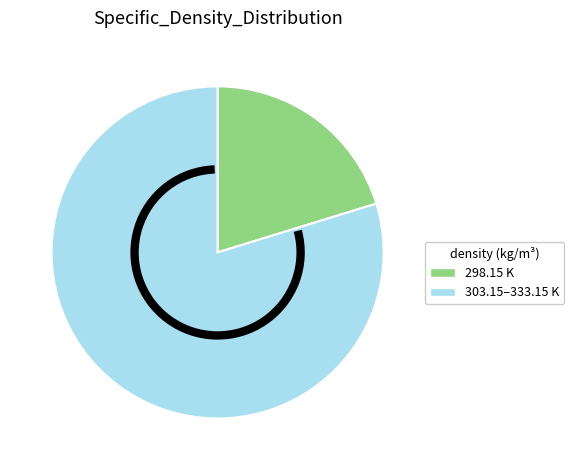

Is there a majority slice in this chart?

Yes